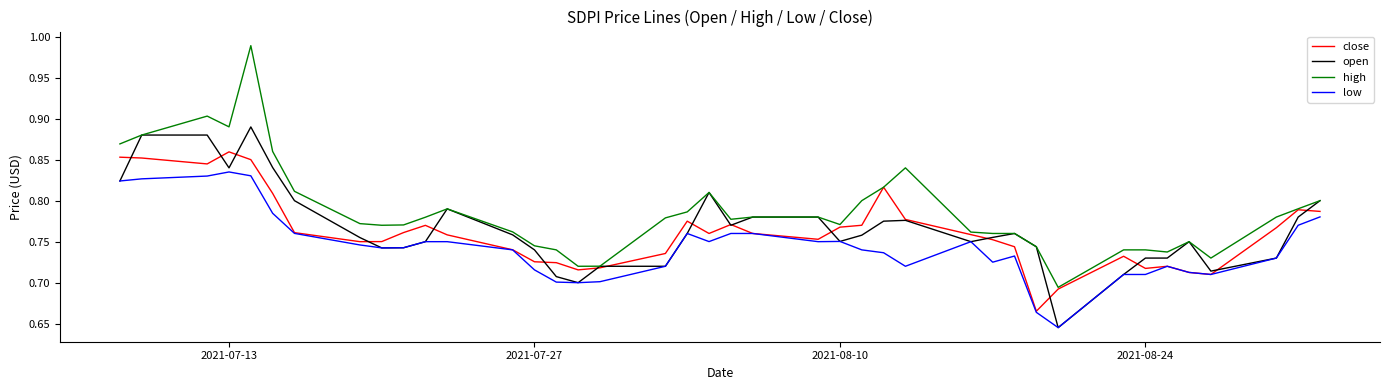

Rank the series by their maximum value, from lowest to highest.

low, close, open, high